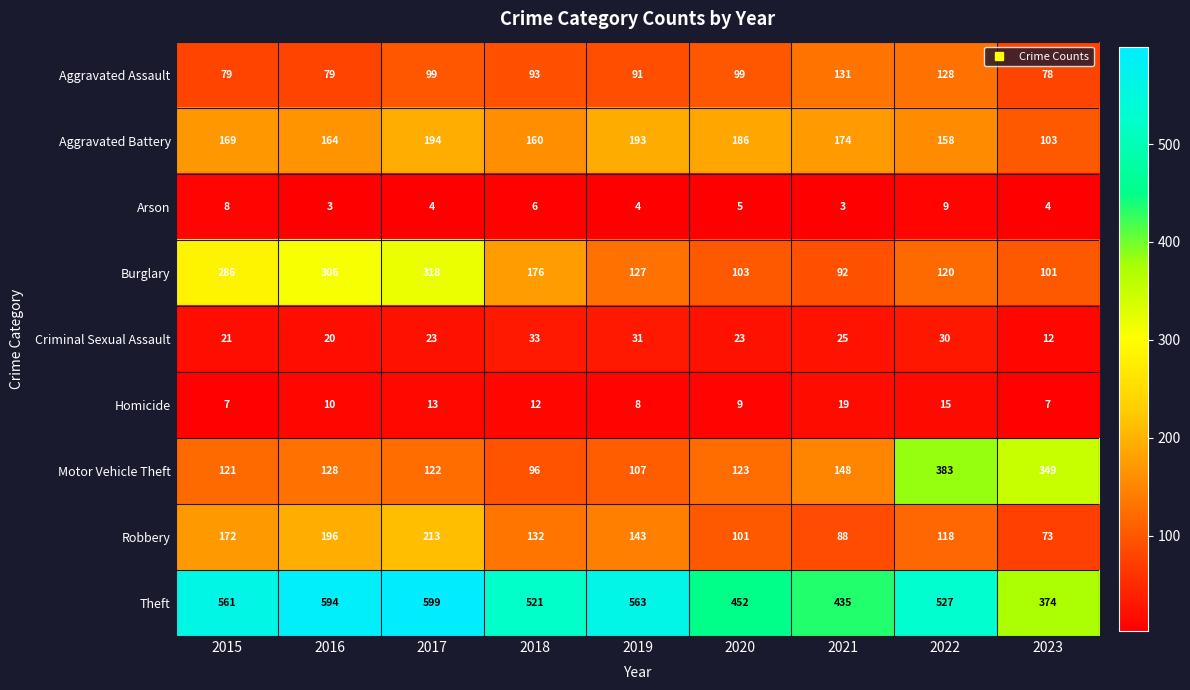

How many data points in Robbery are less than 132?

4